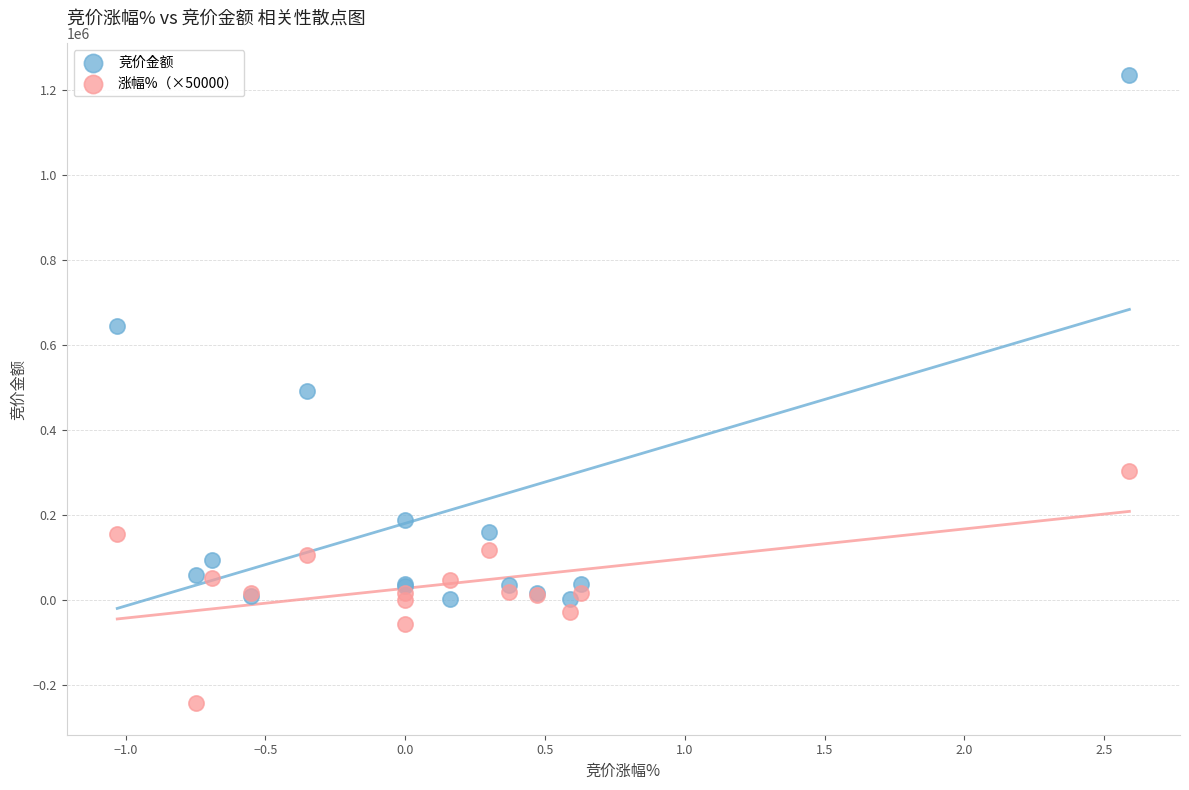

In the 竞价金额 series, what Y value is closest to 618802?

645120.0